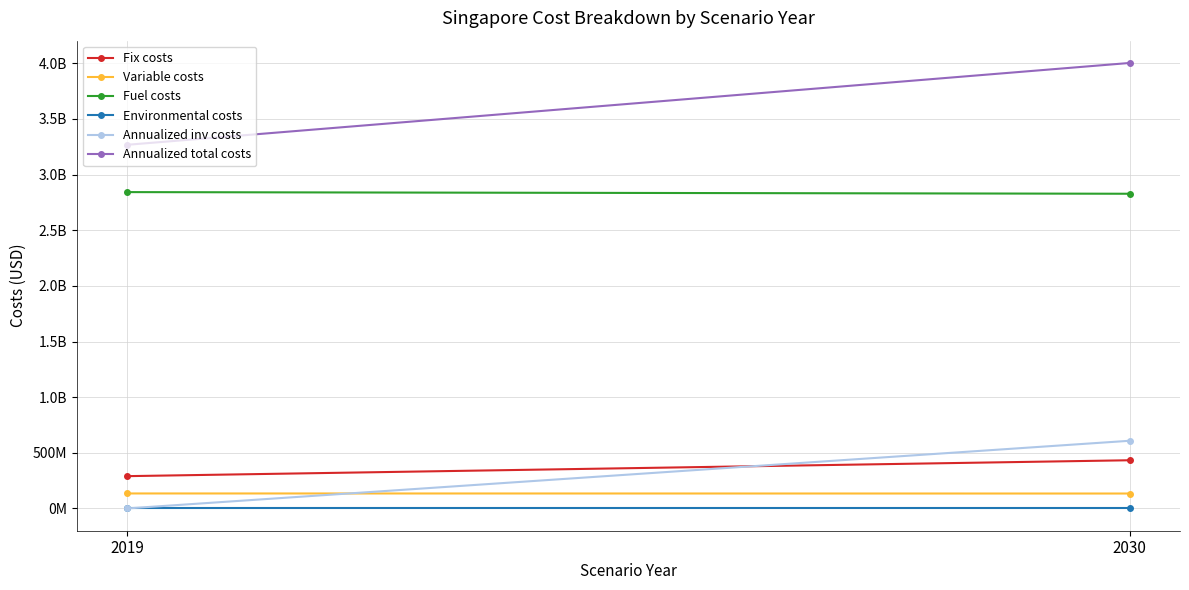

What are all the series names shown in the legend?

Fix costs, Variable costs, Fuel costs, Environmental costs, Annualized inv costs, Annualized total costs